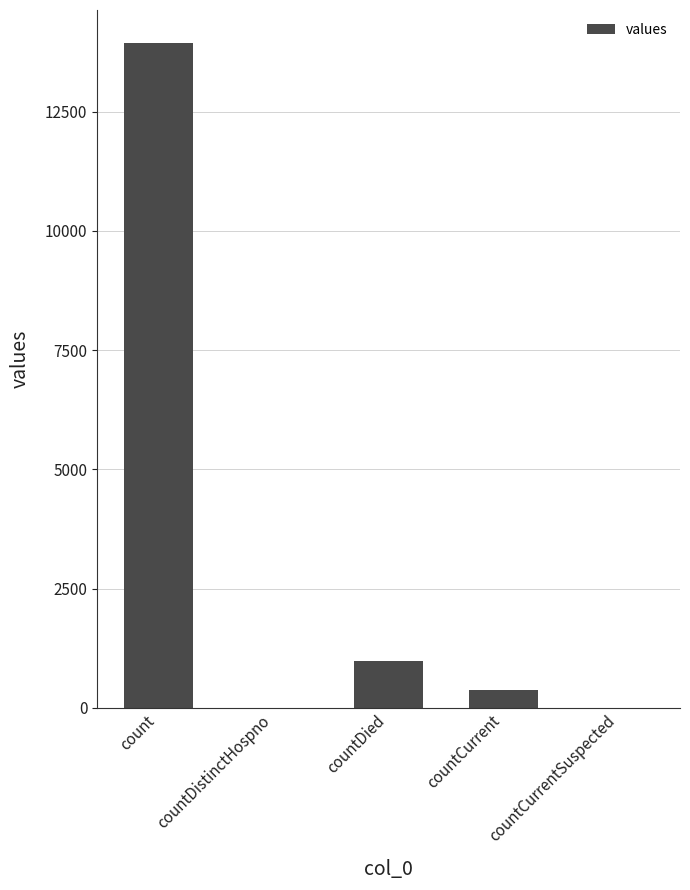

What is the average value?

3062